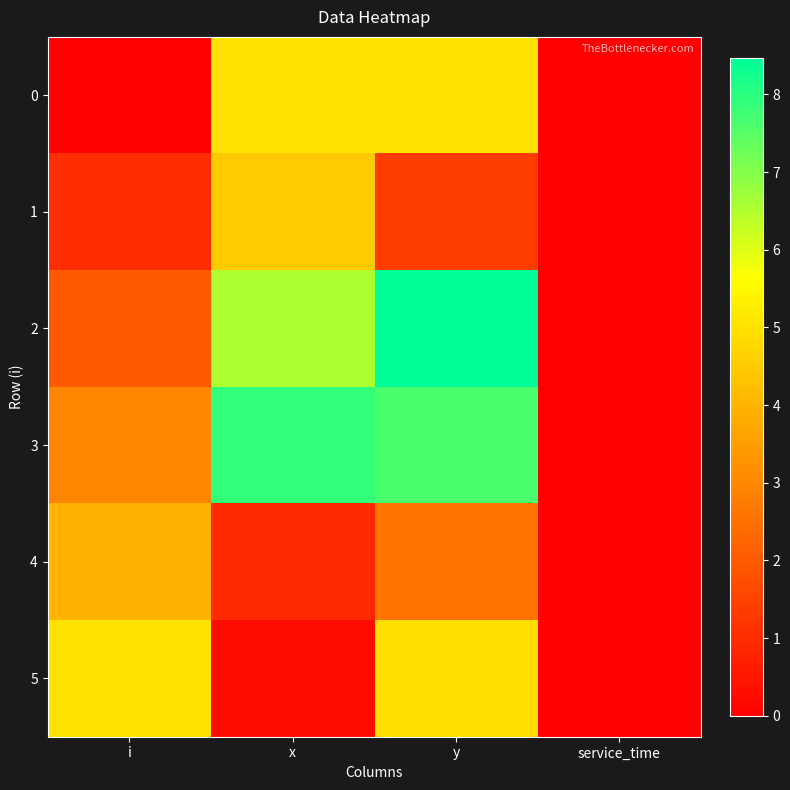

Which has a higher value, x or i?

x